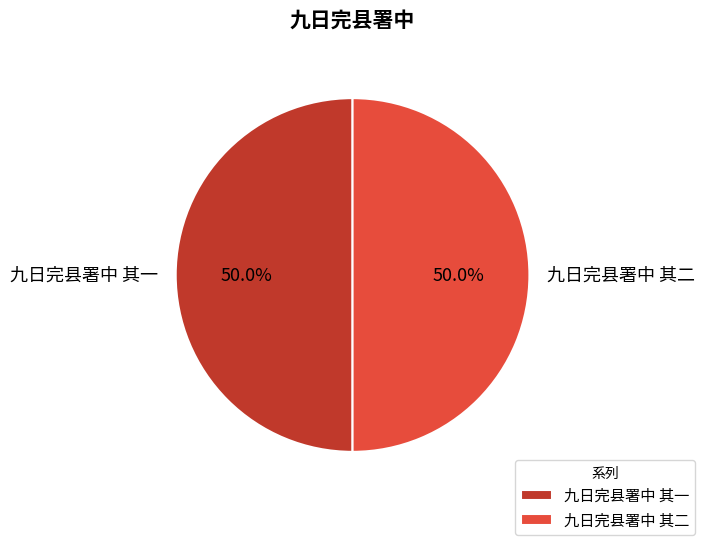

To the nearest percent, what is the average slice percentage?

50%